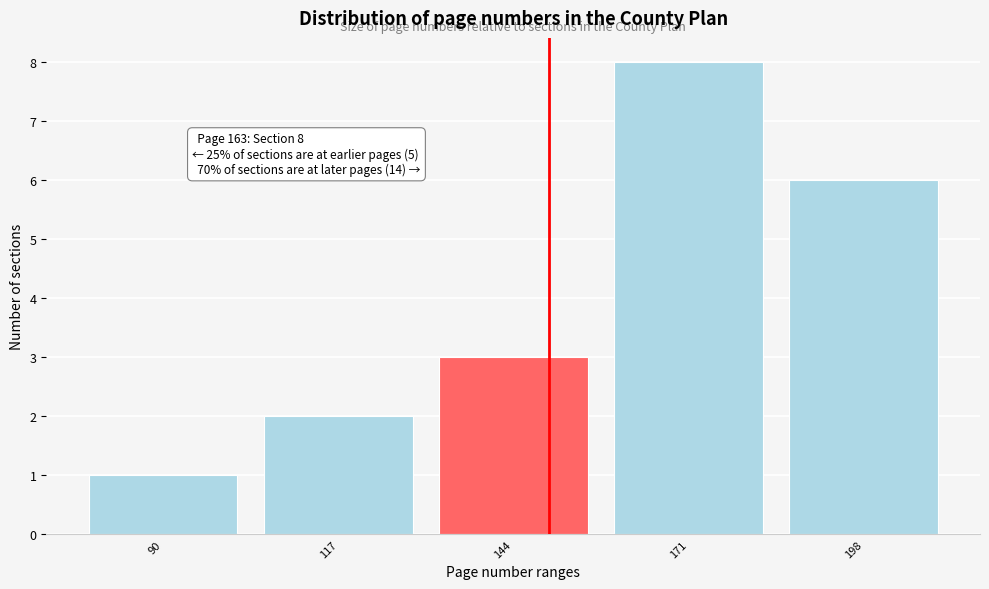

Reading left to right, transcribe all the data shown in this chart.

90=1	117=2	144=3	171=8	198=6